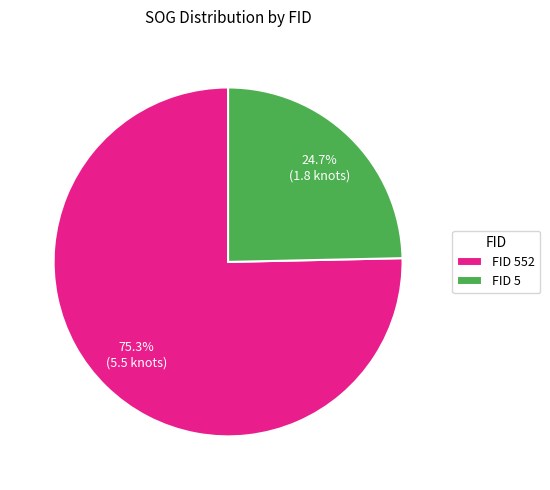

To the nearest percent, what is the average slice percentage?

50%